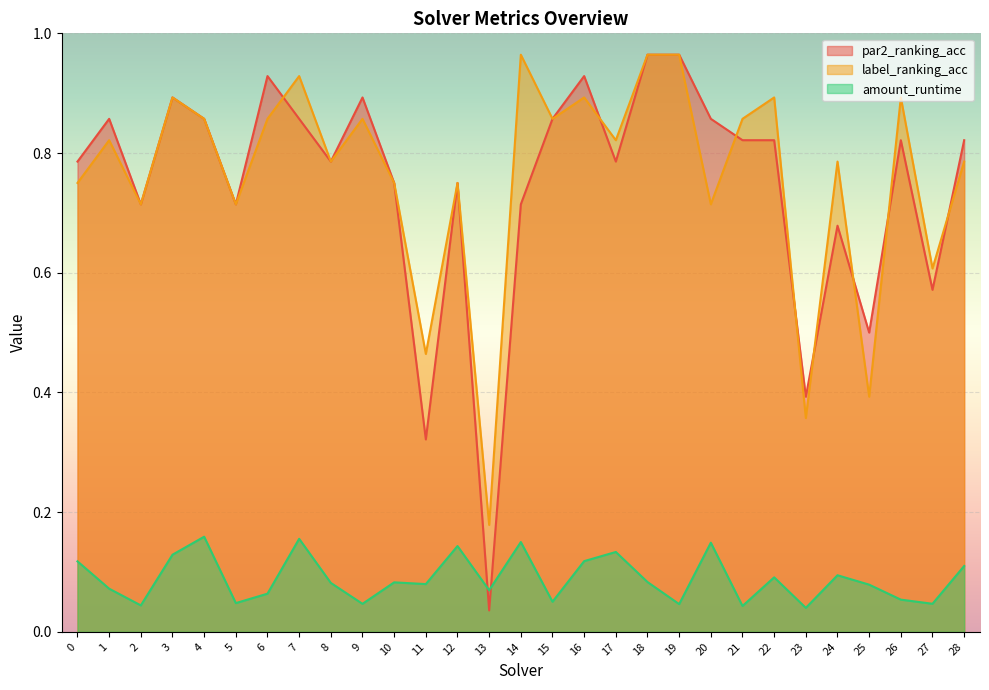

At which category does label_ranking_acc reach its first local peak?

1